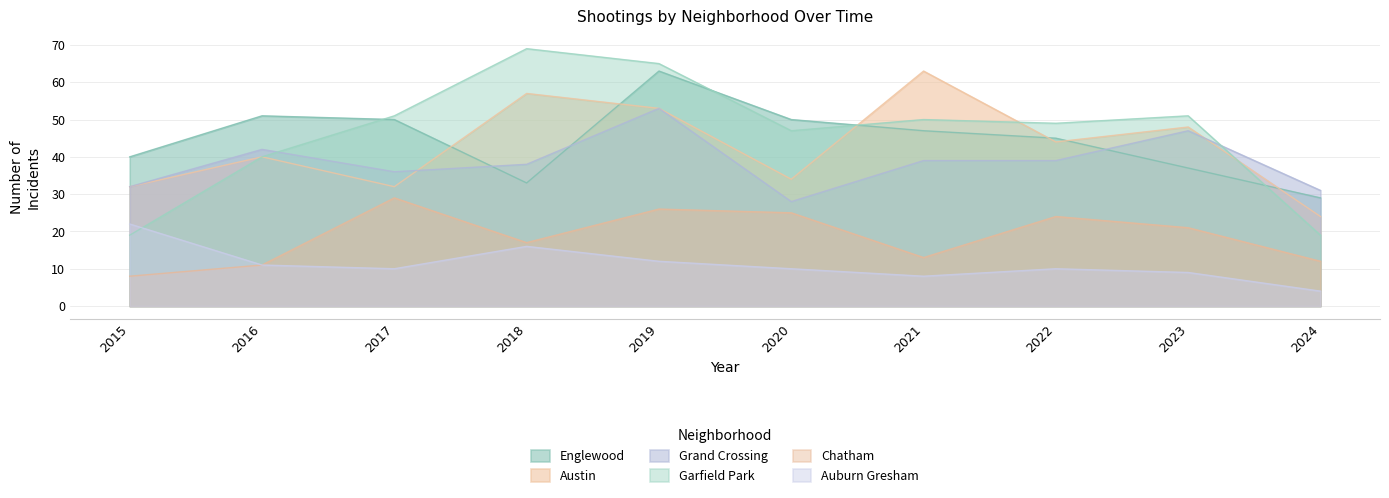

What is the maximum value for Grand Crossing?

53